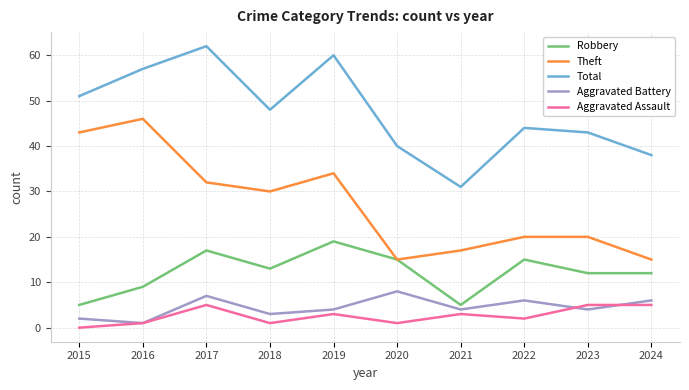

List the series in order of their peak value, lowest first.

Aggravated Assault, Aggravated Battery, Robbery, Theft, Total